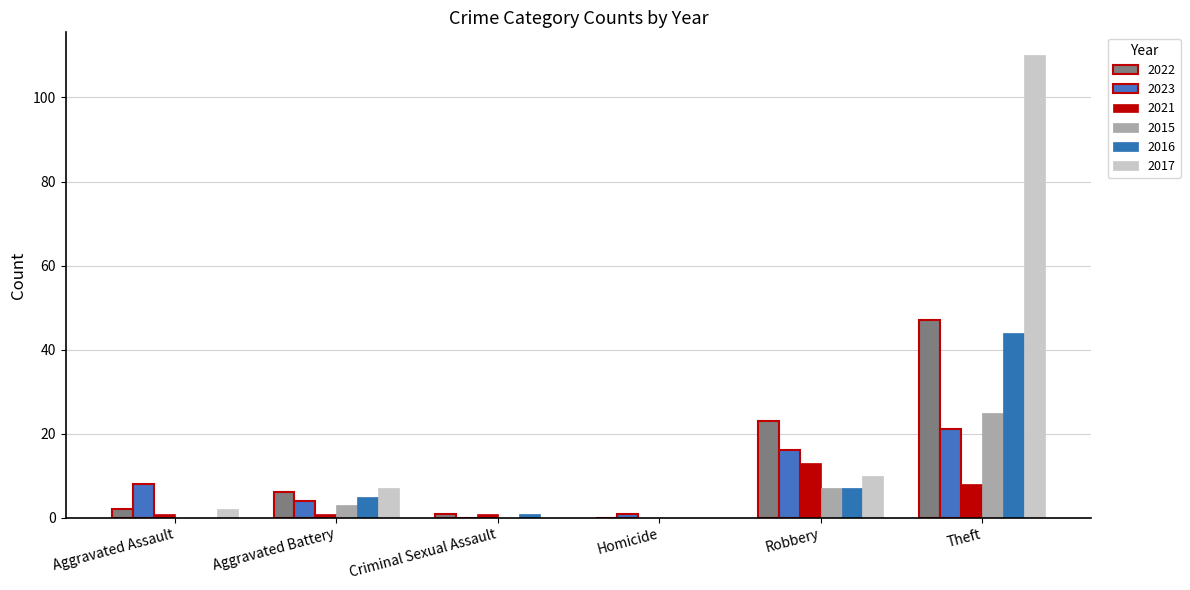

The value of 2023 at Aggravated Assault is 12. True or false?

False